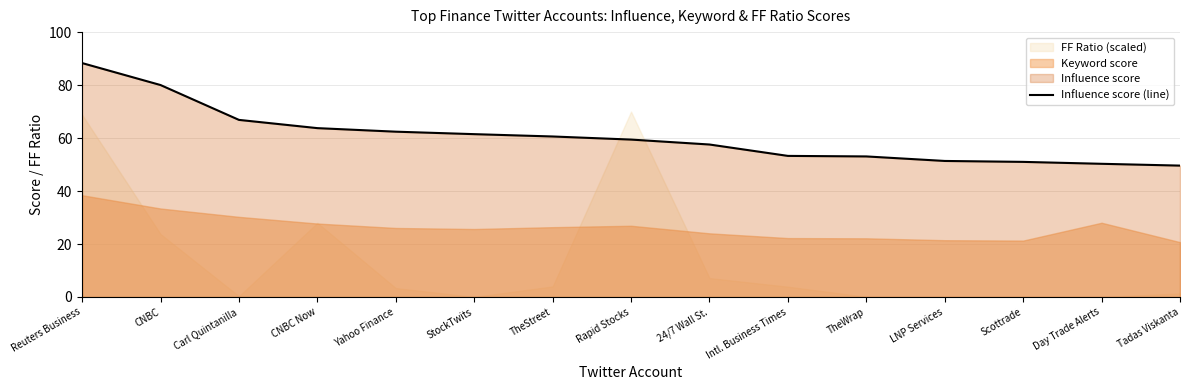

True or false: Influence score (line) has a value of 40.7 at CNBC.

False